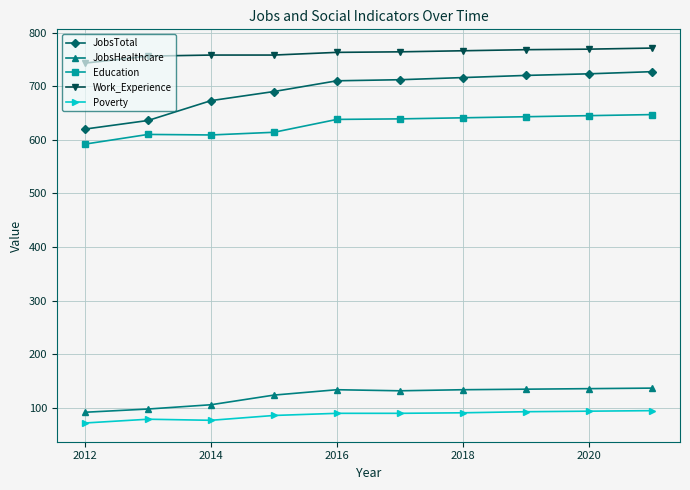

True or false: Education and Poverty cross at least once.

False